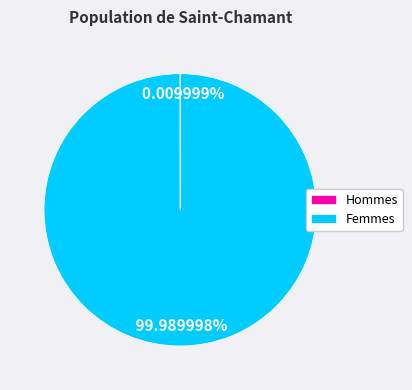

Which category has the biggest portion of the pie?

Femmes